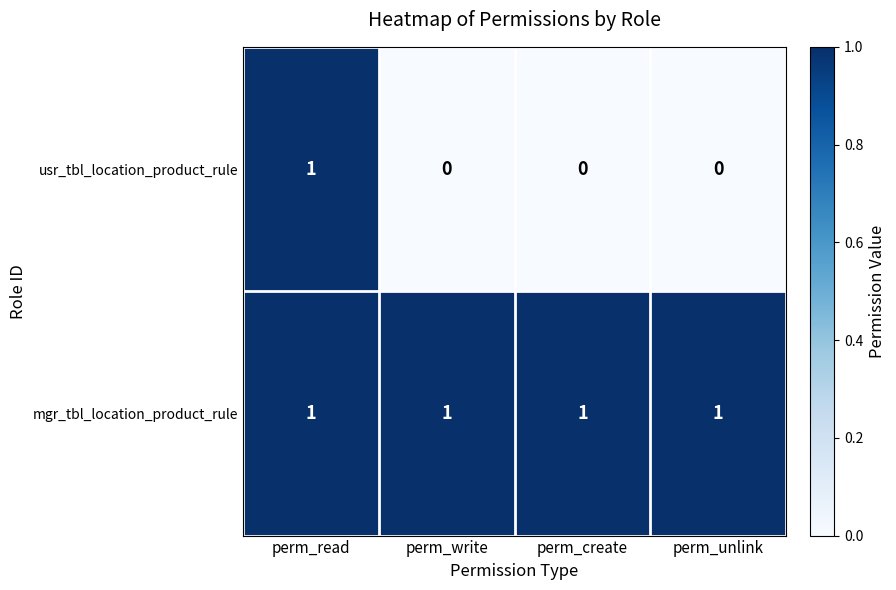

Rank the series at perm_create from lowest to highest value.

usr_tbl_location_product_rule, mgr_tbl_location_product_rule